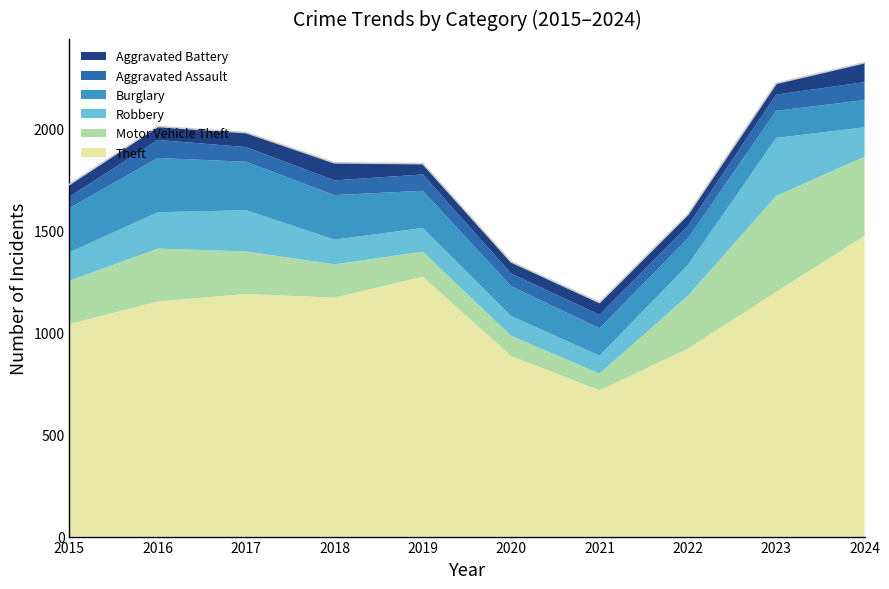

What is the smallest value displayed?

53